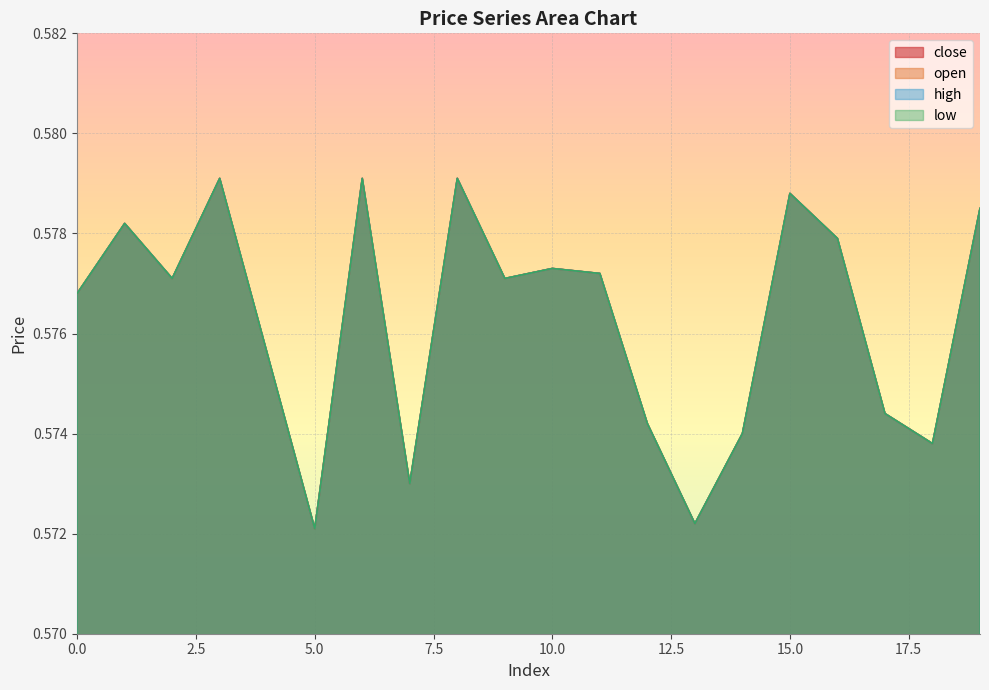

Which category has the highest value across all series?

3